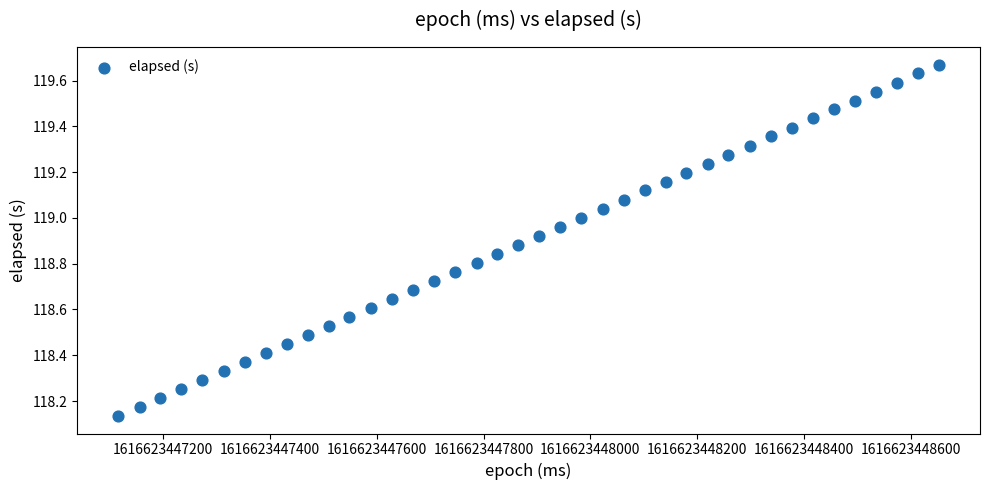

What is the range of X values (max minus min)?

1535.0